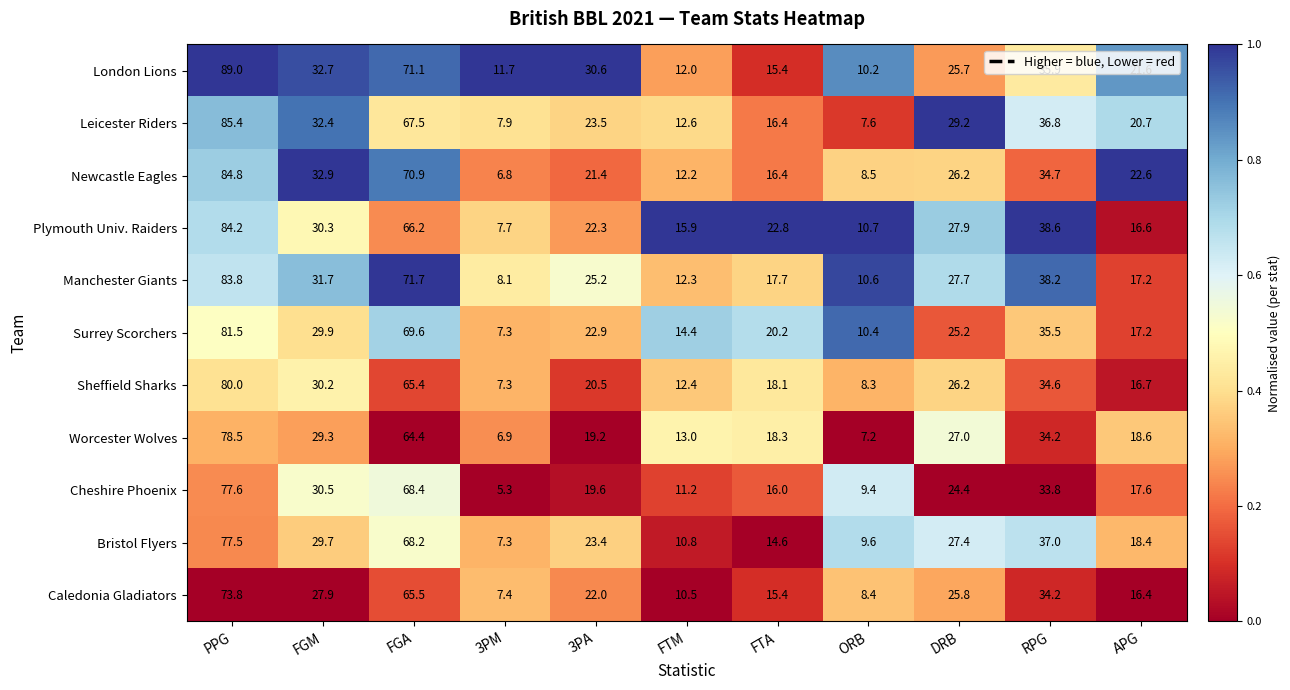

At which category is the sum across all series the highest?

PPG